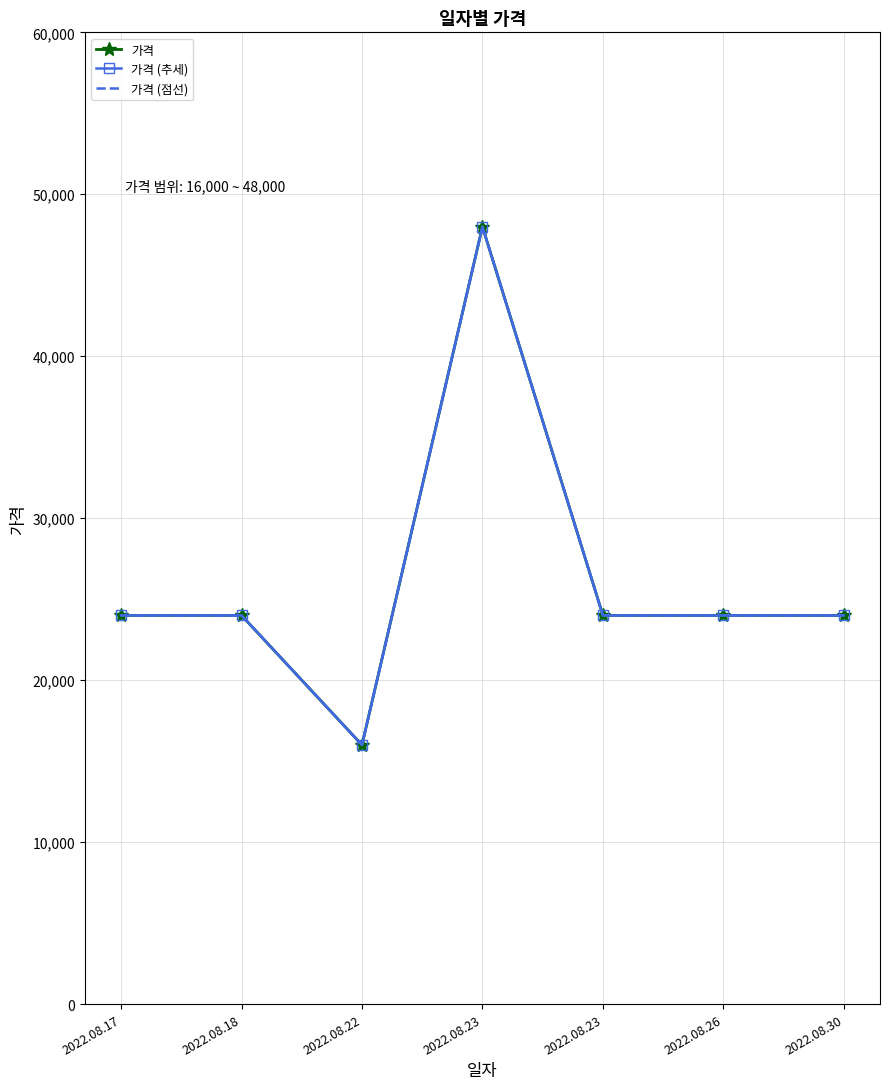

At which label does 가격 first exceed 24000?

2022.08.23